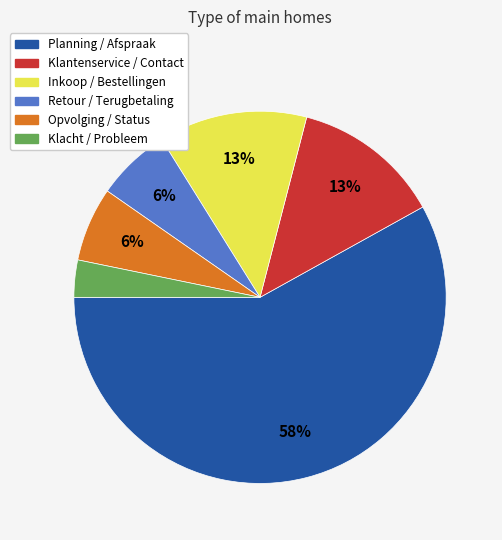

To the nearest percent, what percentage of the pie is Retour / Terugbetaling?

6%